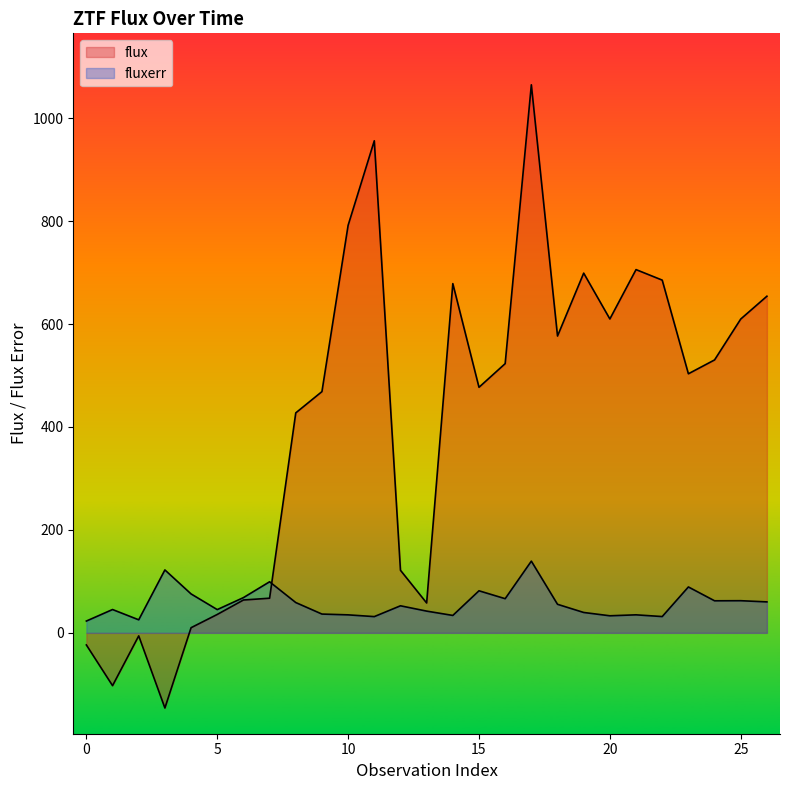

Which series has the largest total across all categories?

flux